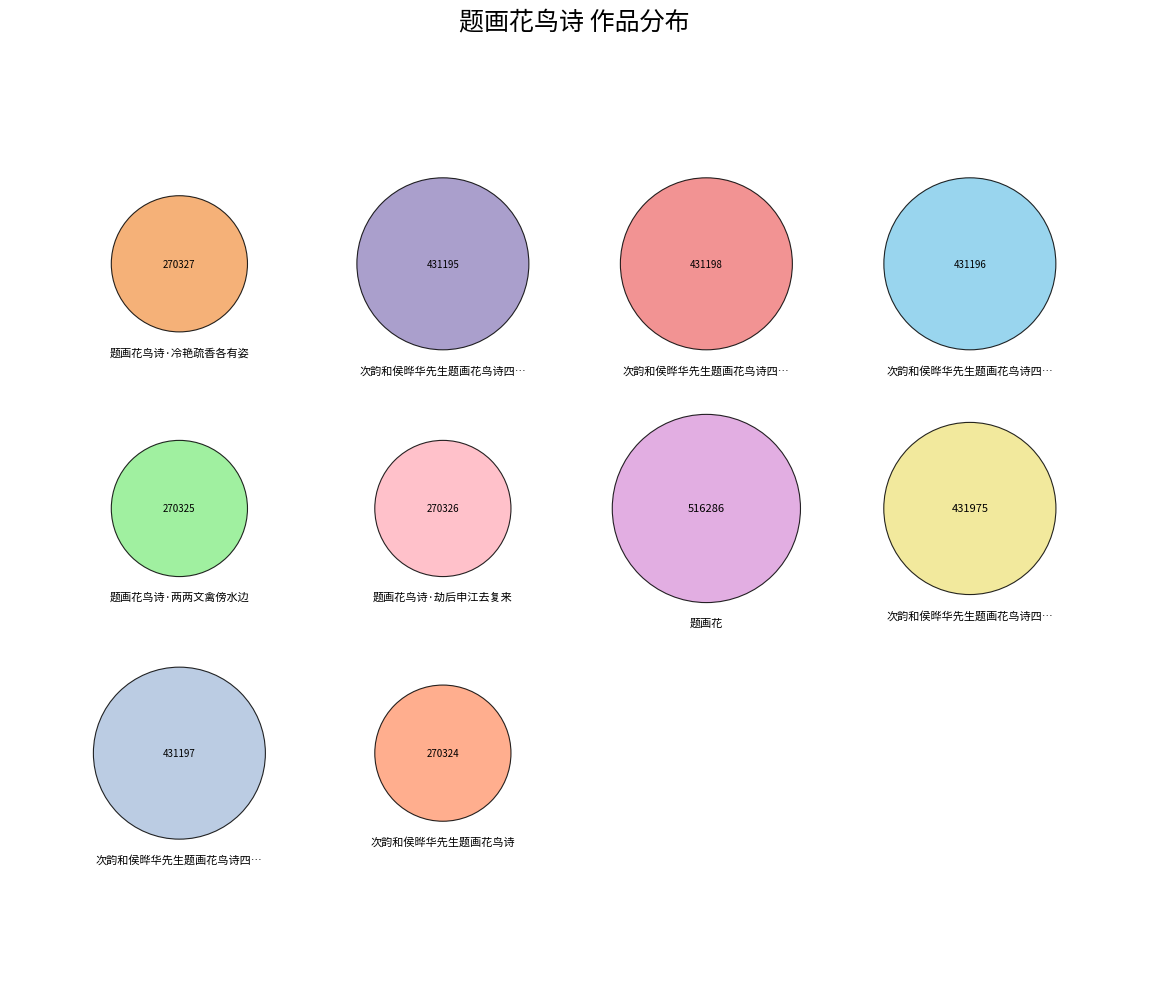

What portion of the pie excludes 次韵和侯晔华先生题画花鸟诗四首?

88.5%